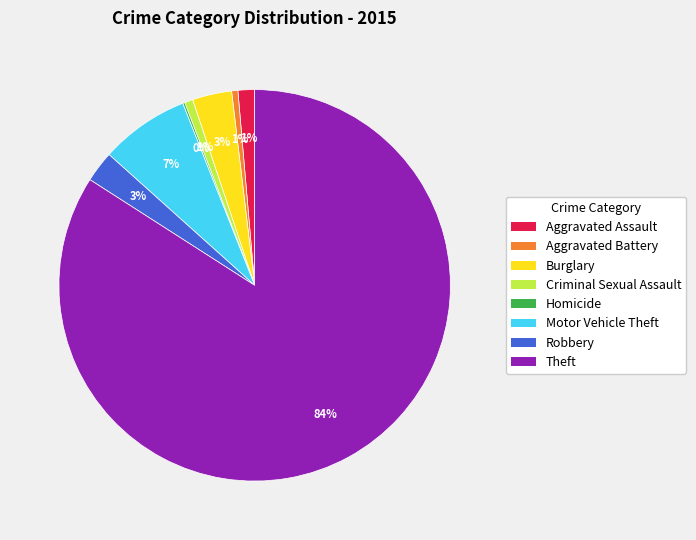

Which slice is the largest?

Theft